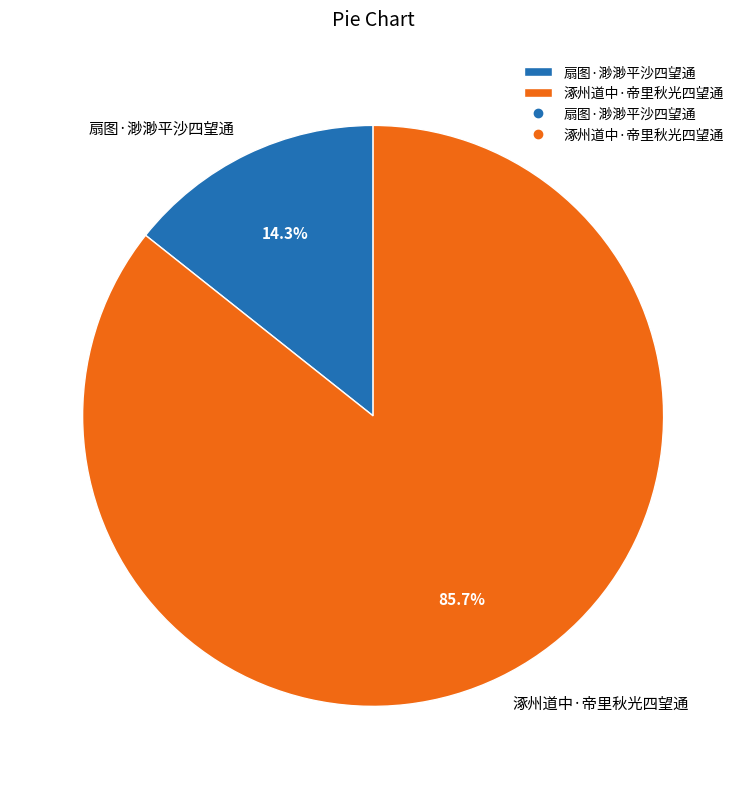

Rank the categories by value from lowest to highest.

扇图·渺渺平沙四望通, 涿州道中·帝里秋光四望通